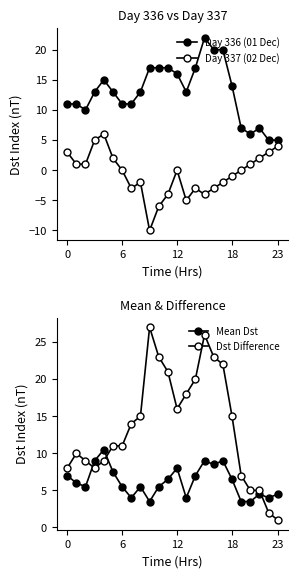

What is the label of the 18th point from the right?

6